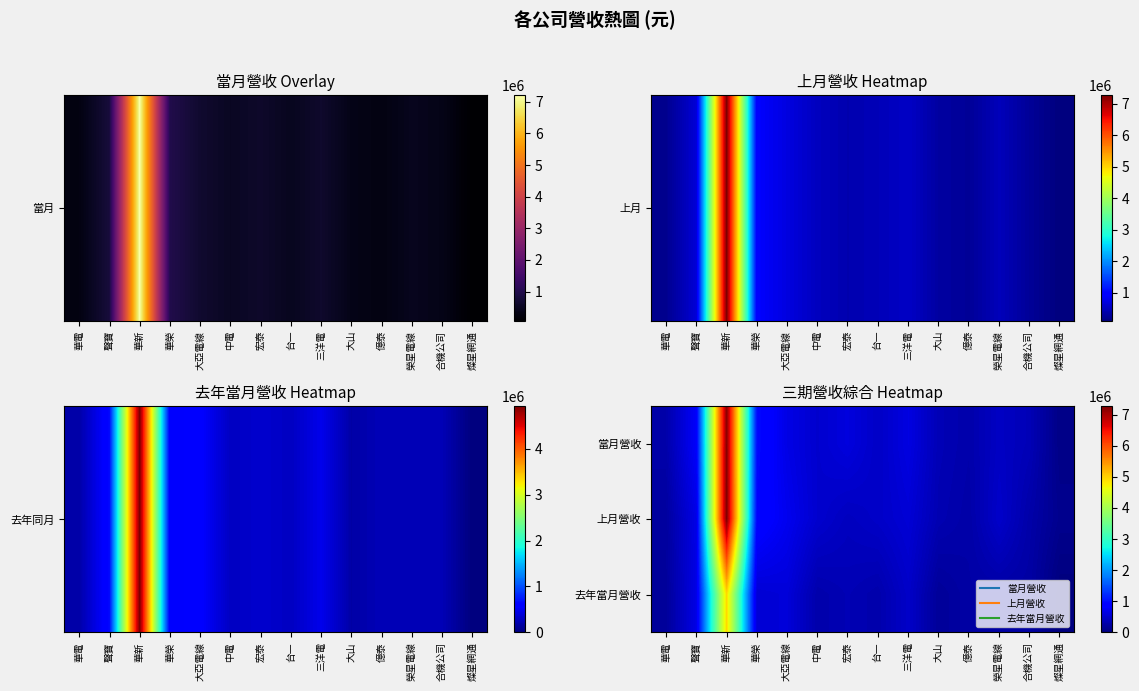

What is the difference between the highest and lowest values at 台一?

175214